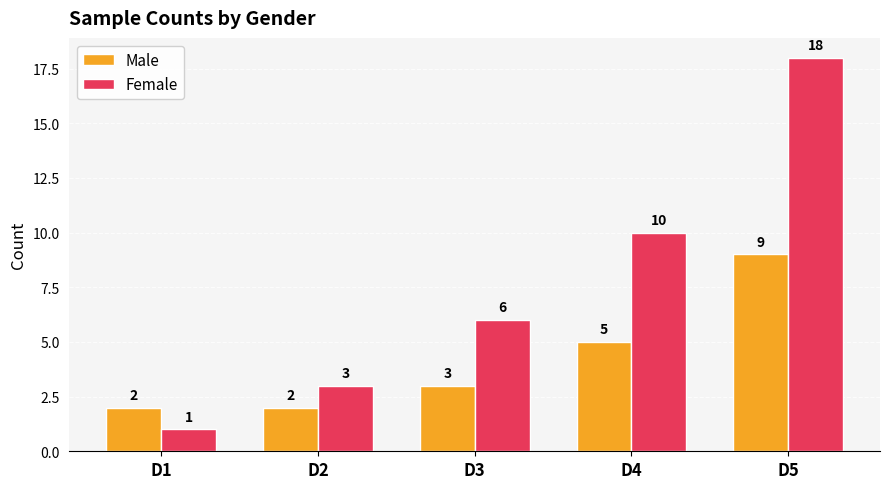

What are all the series names shown in the legend?

Male, Female